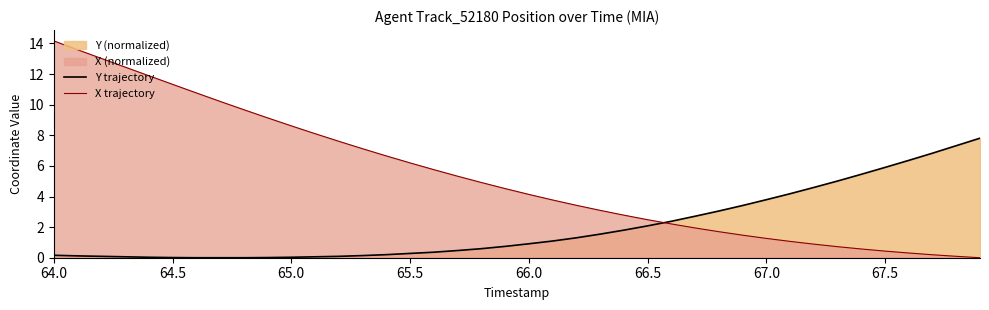

Reading right to left, extract all data points from this chart.

Y trajectory: 7.8	7.3	6.8	6.4	5.9	5.5	5.0	4.6	4.2	3.8	3.4	3.1	2.7	2.4	2.1	1.8	1.5	1.3	1.1	0.9	0.7	0.6	0.5	0.4	0.3	0.2	0.1	0.1	0.1	0.0	0.0	0.0	0.0	0.0	0.0	0.0	0.1	0.1	0.1	0.2
X trajectory: 0.0	0.1	0.2	0.3	0.4	0.6	0.7	0.9	1.1	1.3	1.5	1.7	1.9	2.2	2.5	2.8	3.1	3.4	3.8	4.1	4.5	4.9	5.3	5.8	6.2	6.7	7.1	7.6	8.1	8.6	9.1	9.7	10.2	10.8	11.3	11.9	12.5	13.0	13.6	14.2